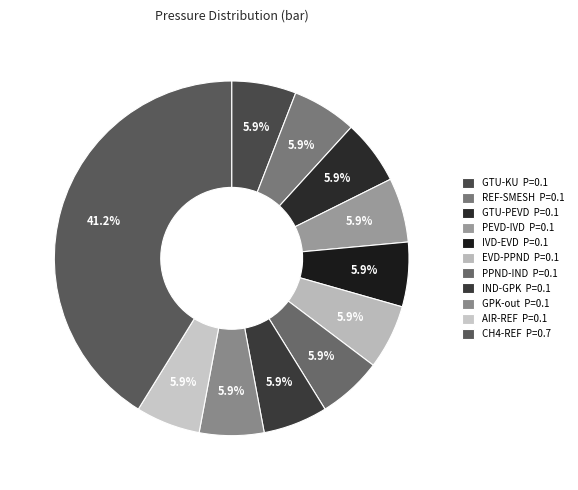

To the nearest percent, what percentage of the pie is IVD-EVD?

6%